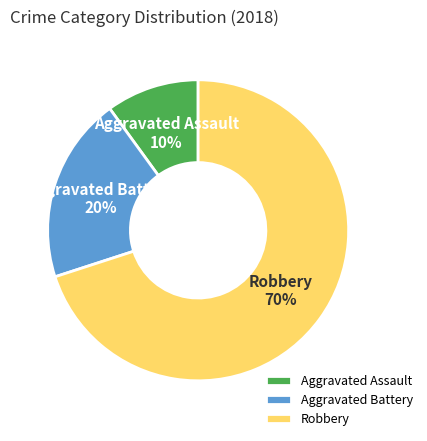

Which slice is the largest?

Robbery